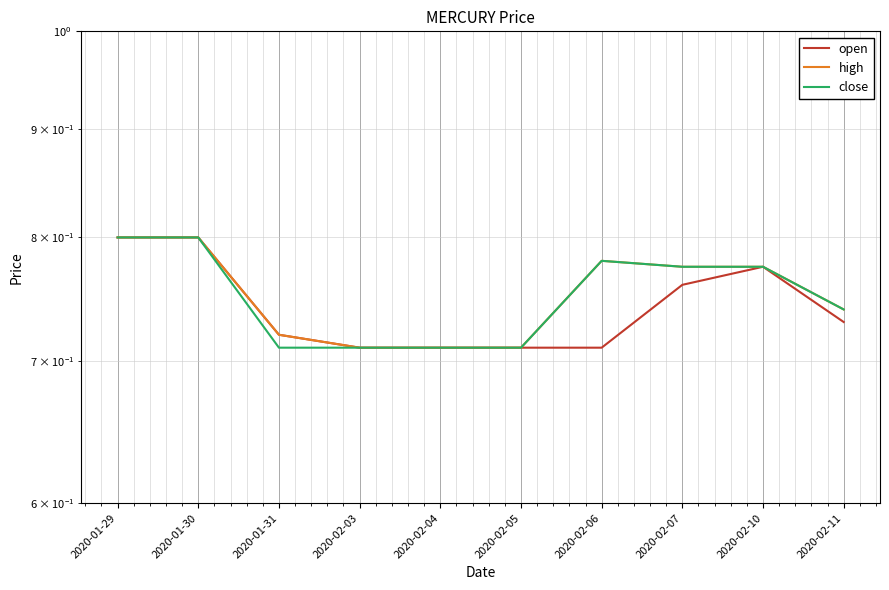

How many close values are between 0 and 1?

10